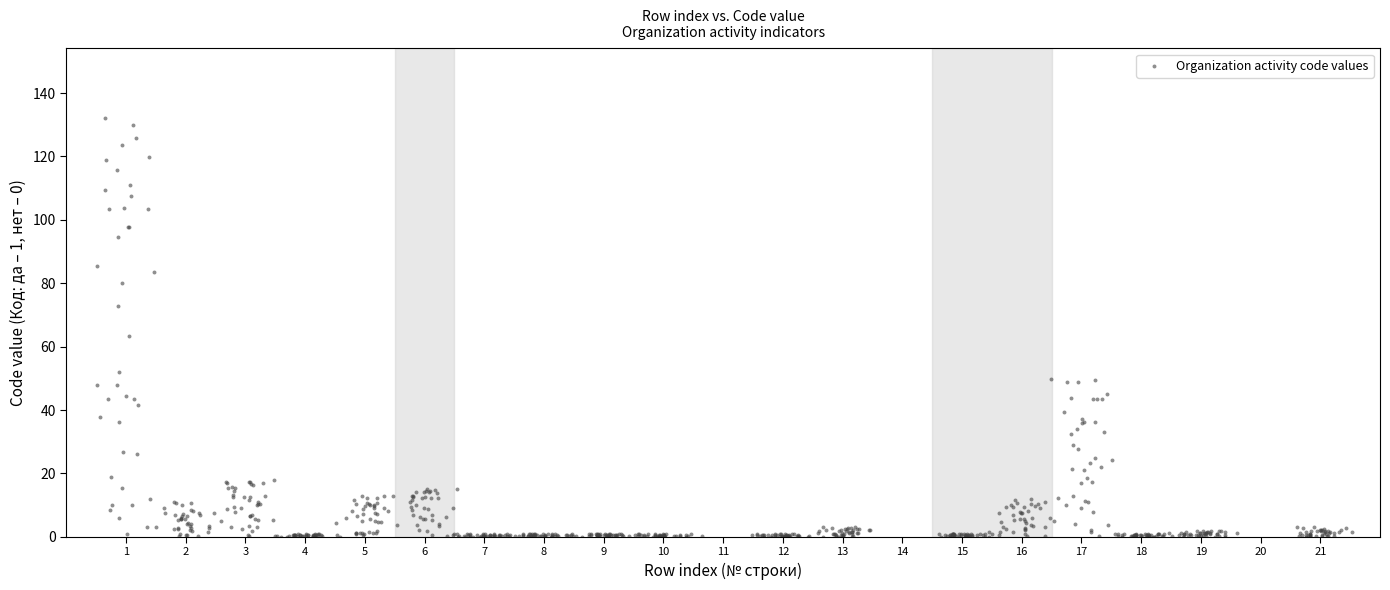

What is the range of Y values (max minus min)?

132.2